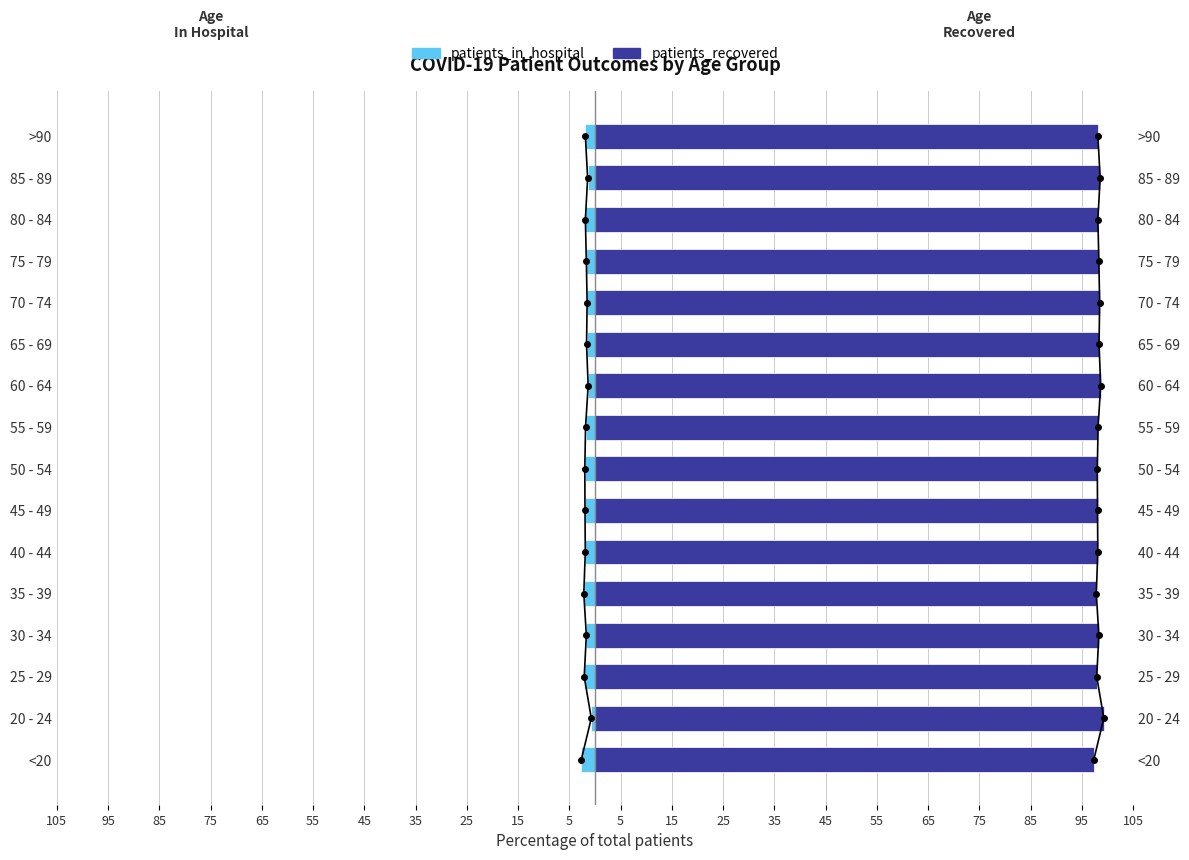

Are the bars grouped side by side (vs. stacked)?

Yes